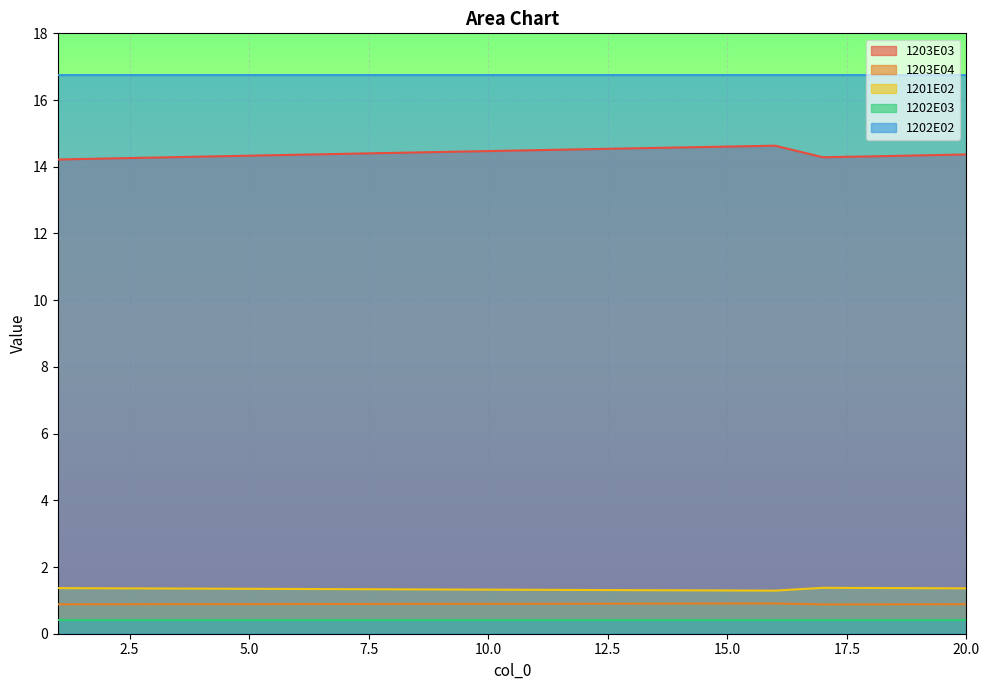

Which series has the largest range (max minus min)?

1203E03